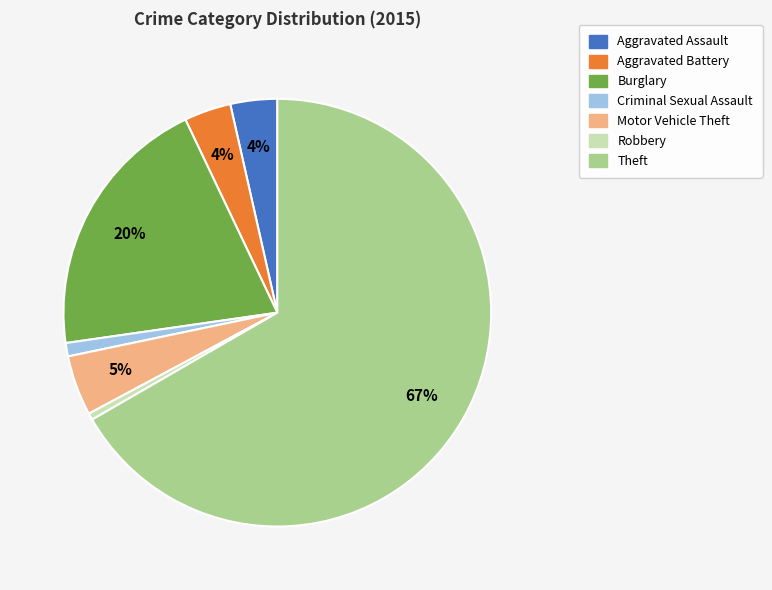

To the nearest percent, what is the average slice percentage?

14%